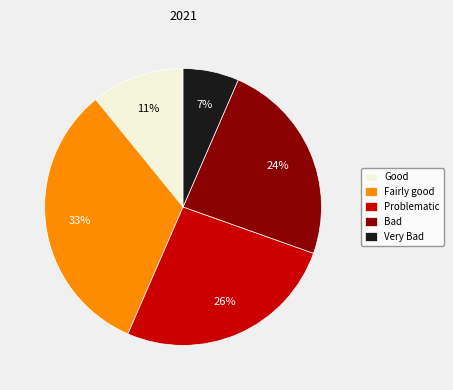

Count the number of slices in the pie.

5